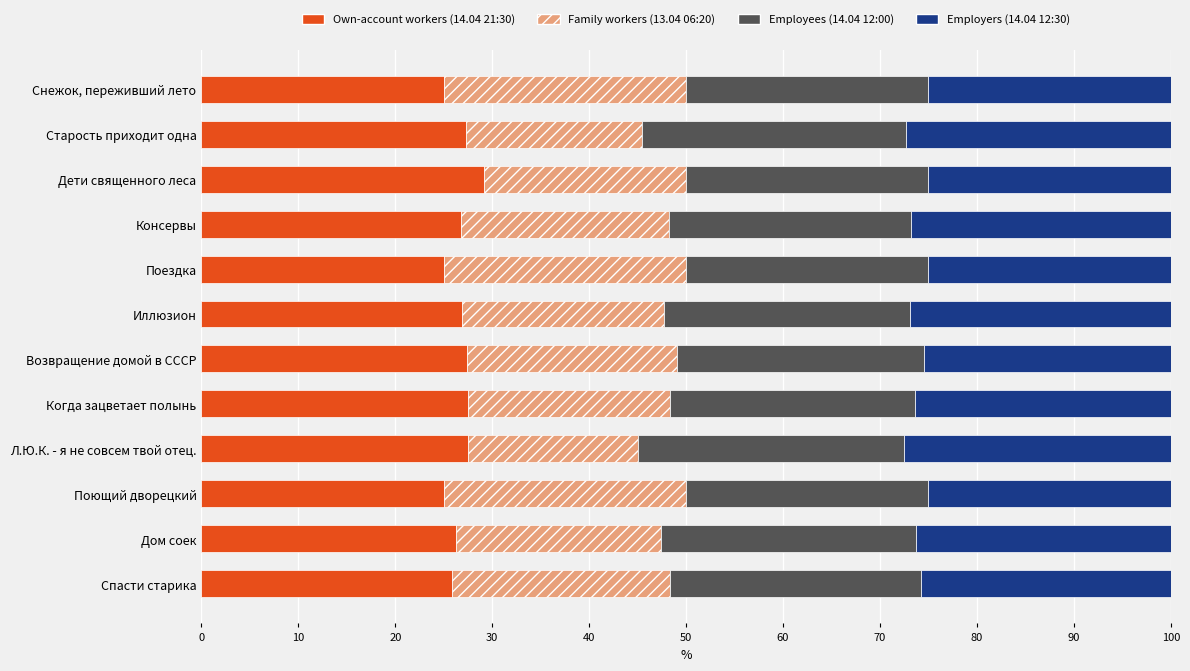

What is the total value across all series at Поездка?

100.0